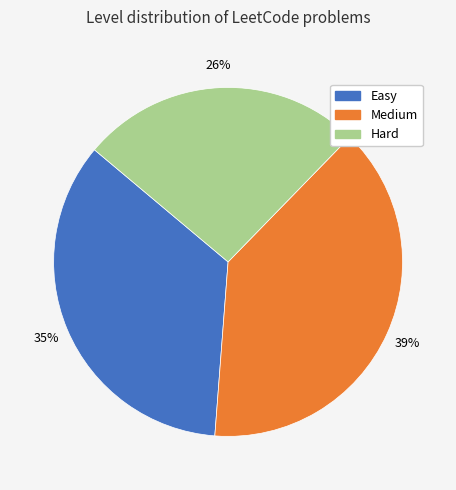

Rank the categories by value from highest to lowest.

Medium, Easy, Hard